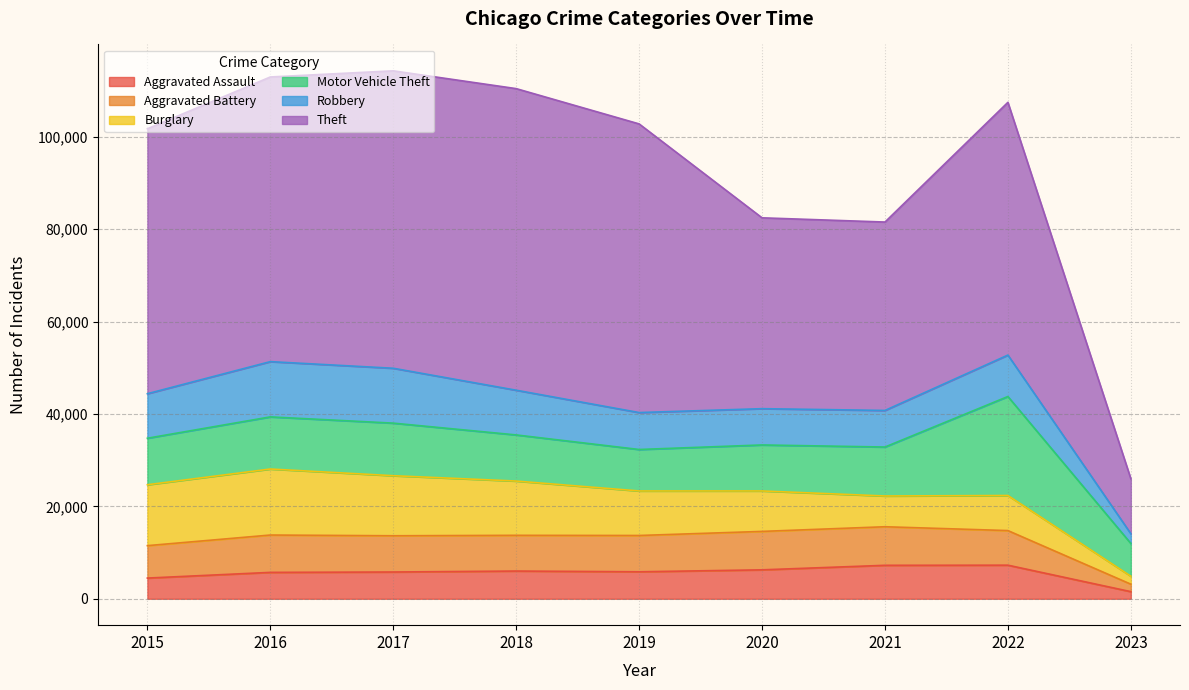

The value of Burglary at 2020 is 3141. True or false?

False